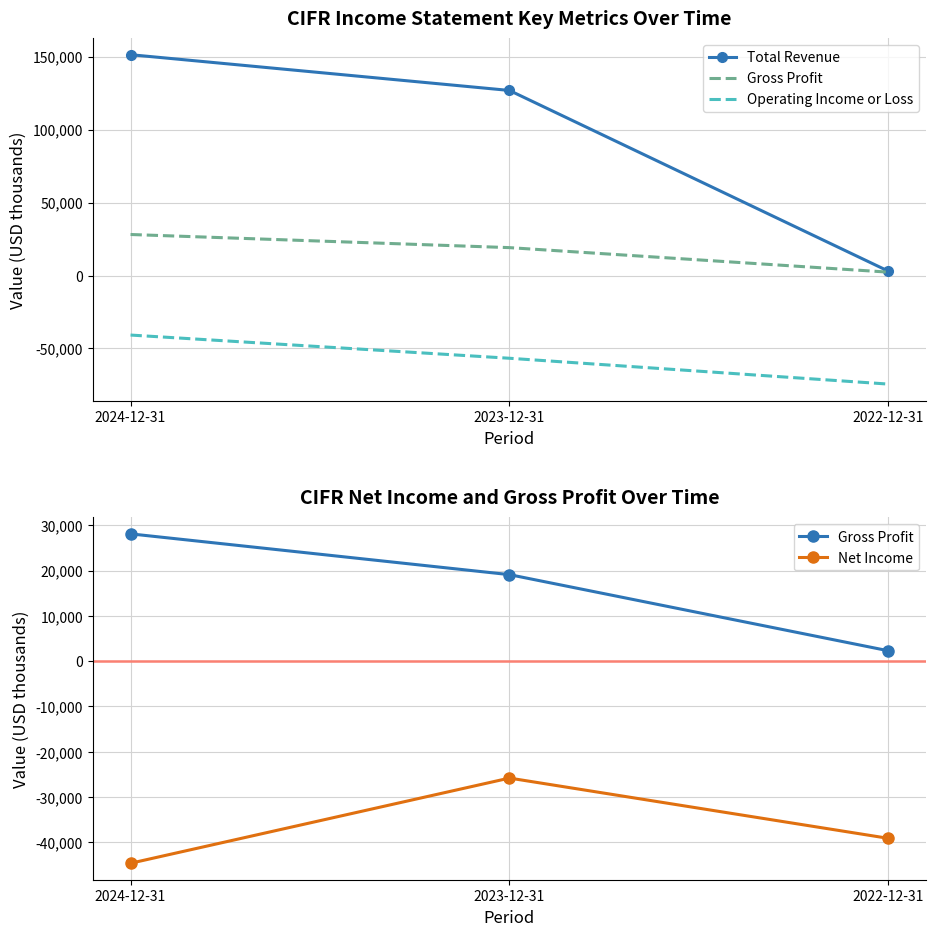

Reading left to right, transcribe all the data shown in this chart.

Total Revenue: 151300	126800	3000
Gross Profit: 28100	19100	2300
Operating Income or Loss: -40800	-56700	-74400
Net Income: -44600	-25800	-39100